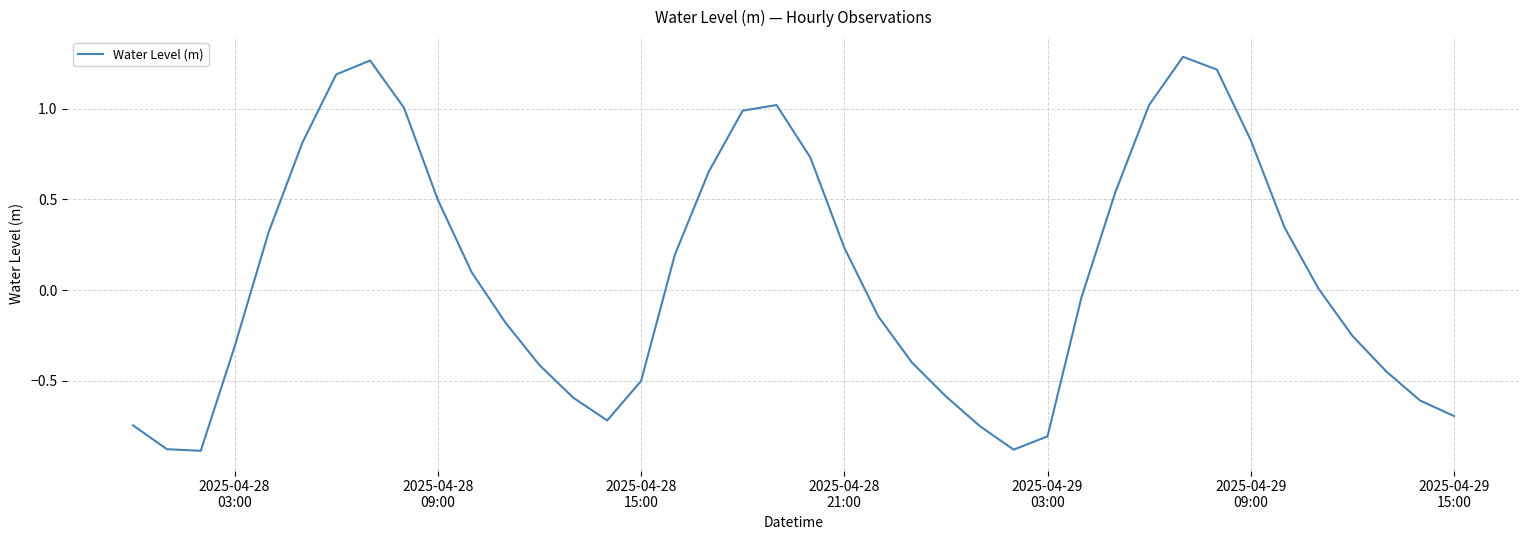

What is the smallest value displayed?

-0.9